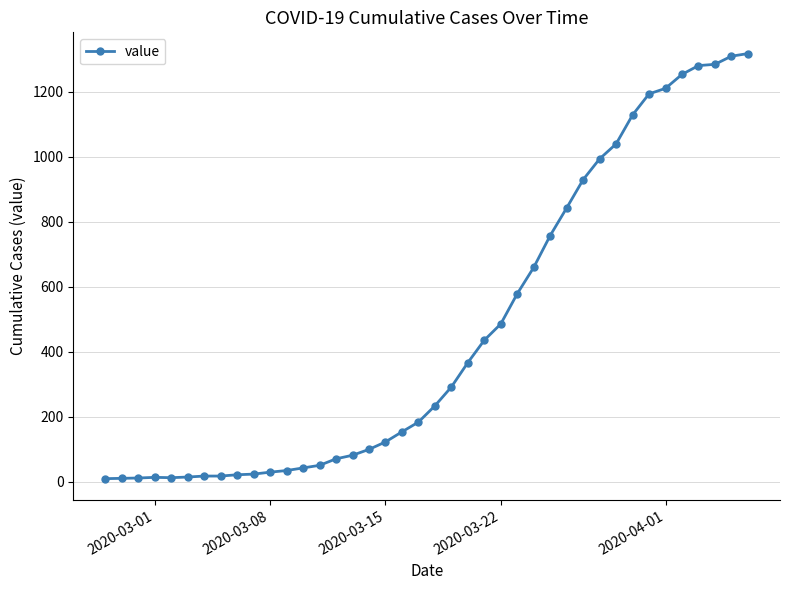

What is the average value?

466